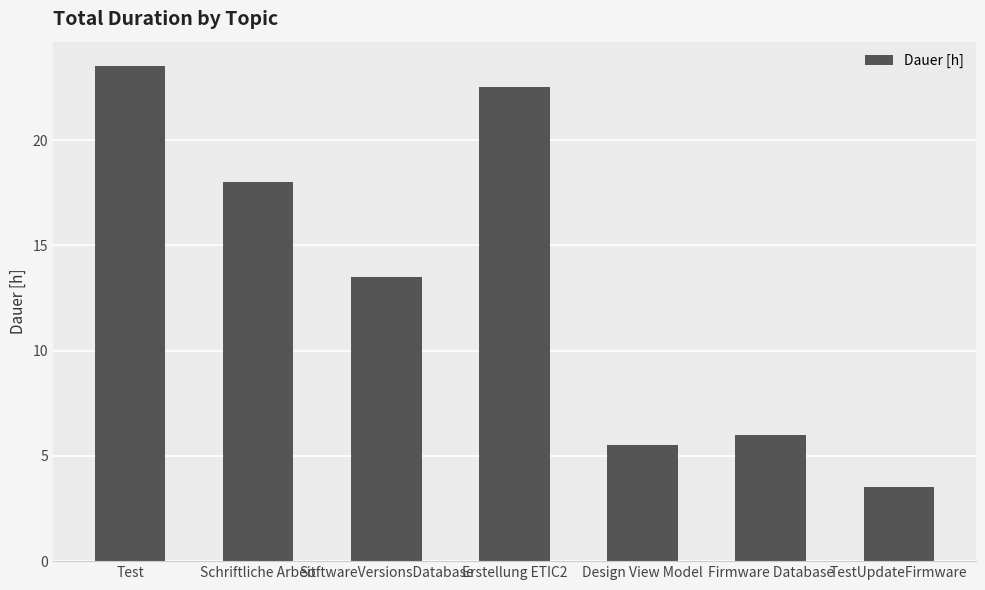

What is the greatest value displayed?

23.5